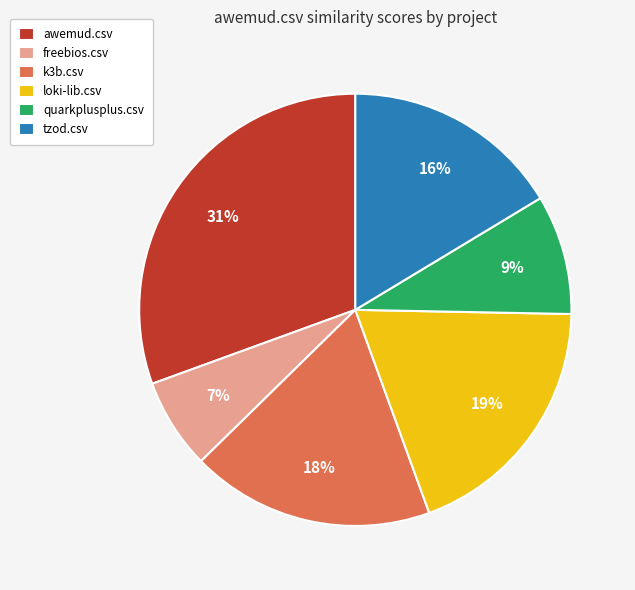

To the nearest percent, what percentage of the pie is quarkplusplus.csv?

9%